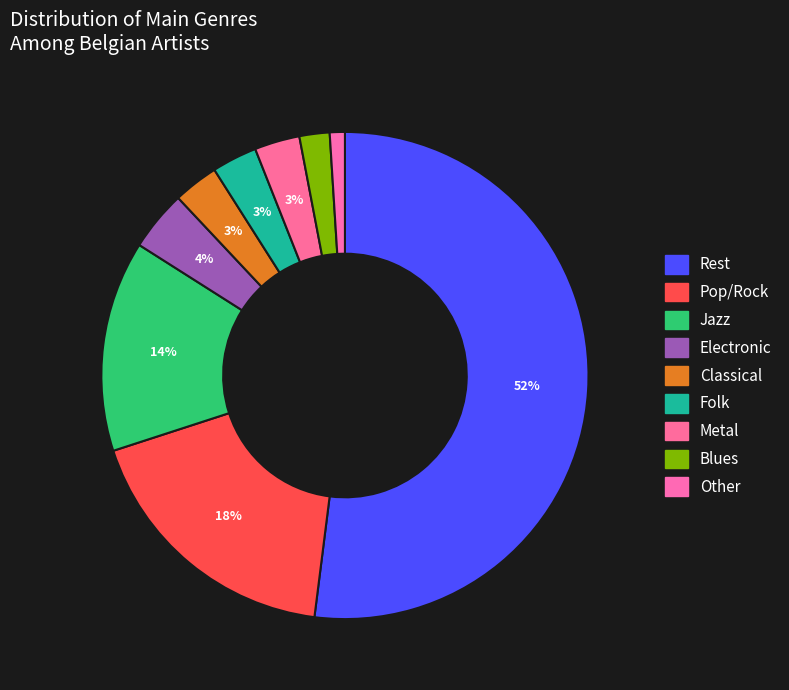

What is the majority slice?

Rest